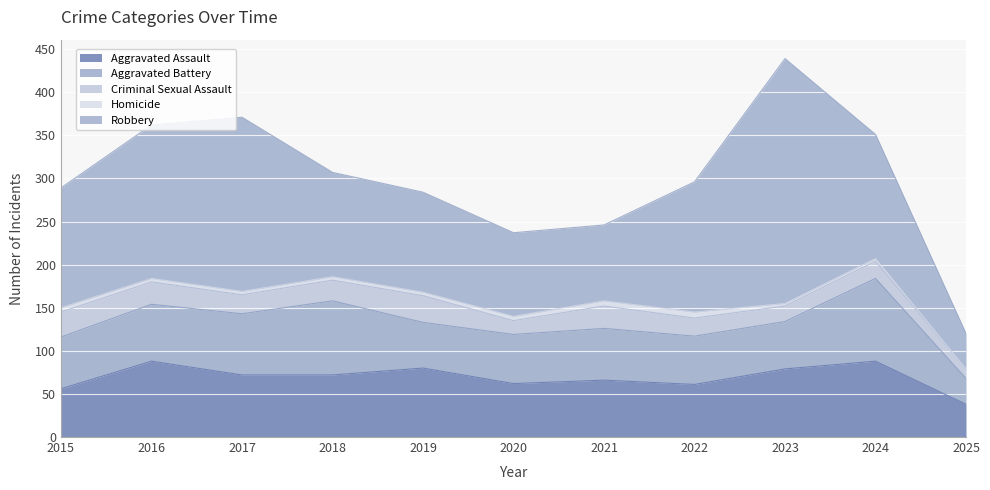

How many distinct data groups are displayed?

5